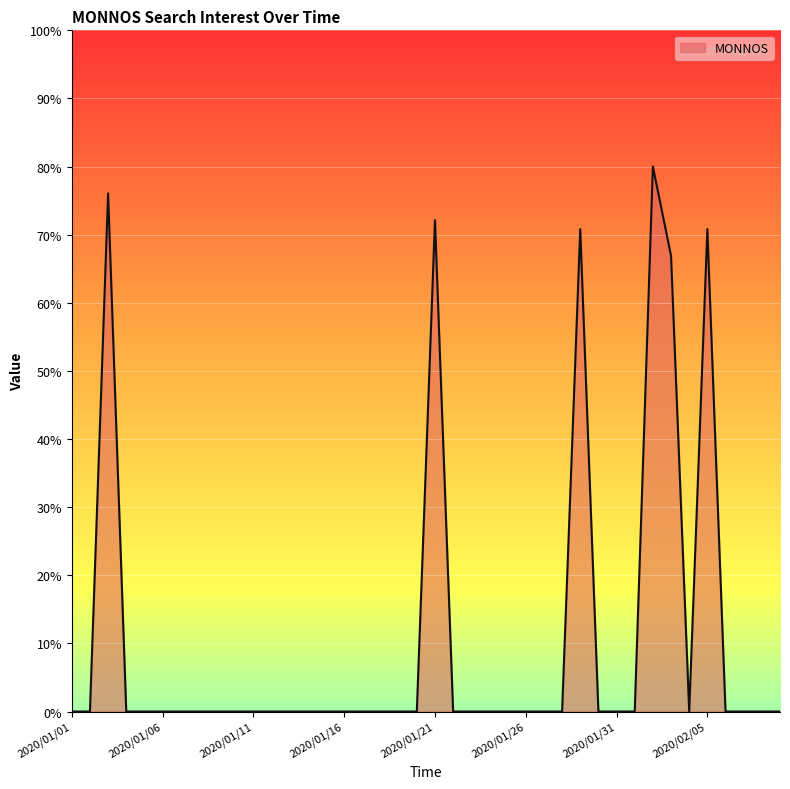

What is the difference between the maximum and minimum values?

80.0